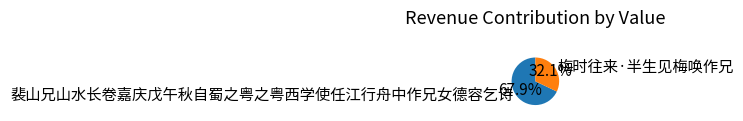

What is the ratio of the value at 裴山兄山水长卷嘉庆戊午秋自蜀之粤之粤西学使任江行舟中作兄女德容乞诗 to the value at 梅时往来·半生见梅唤作兄?

2.1